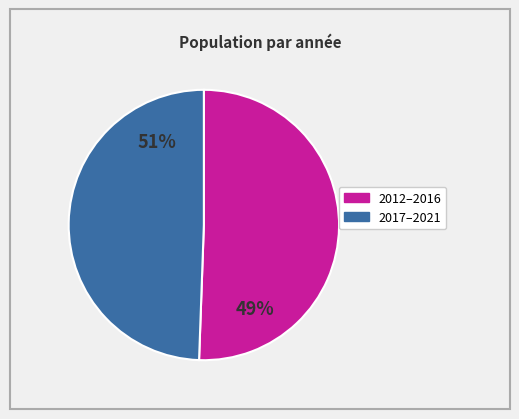

To the nearest percent, what is the difference between the largest and smallest slice percentages?

2%